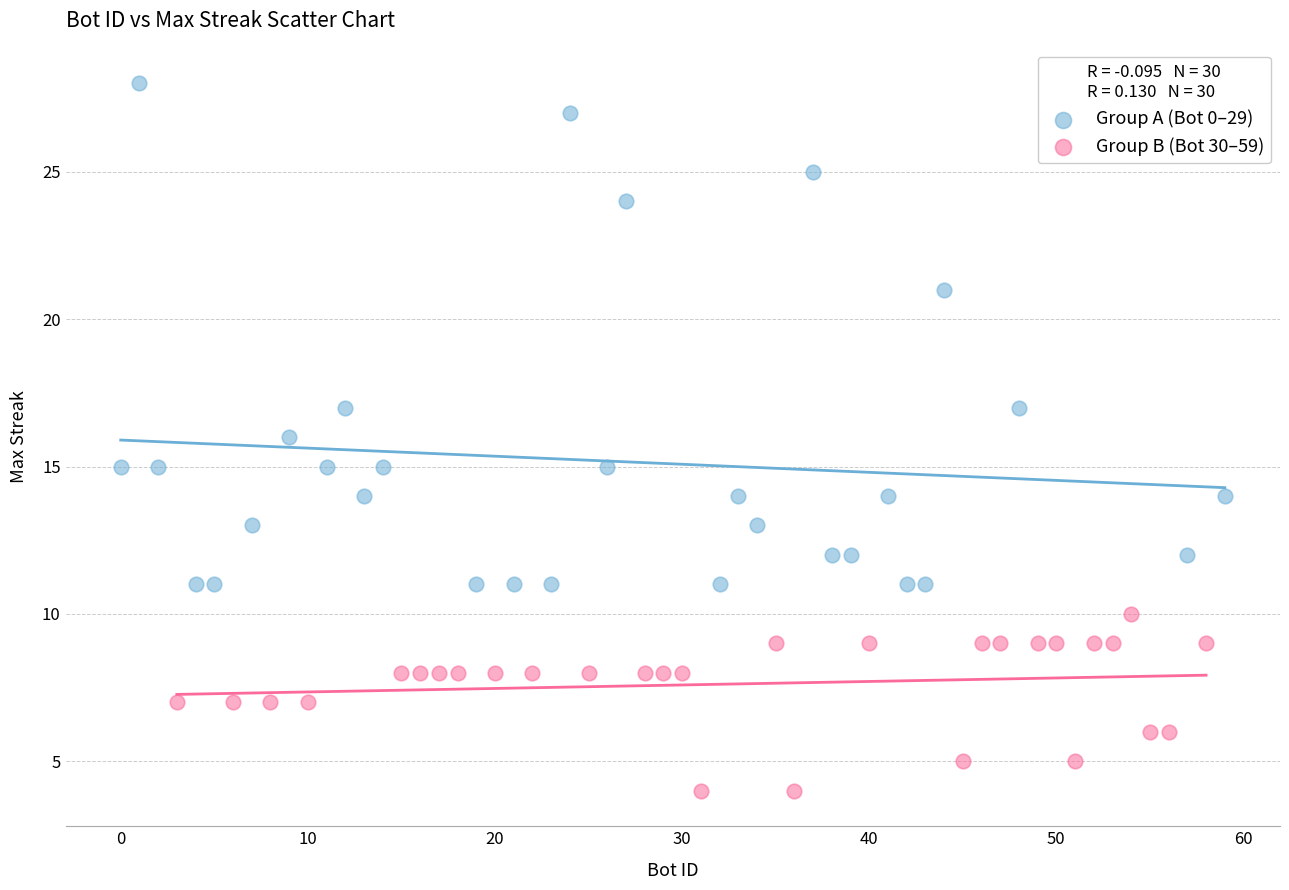

Which series reaches the maximum Y coordinate?

Group A (Bot 0–29)